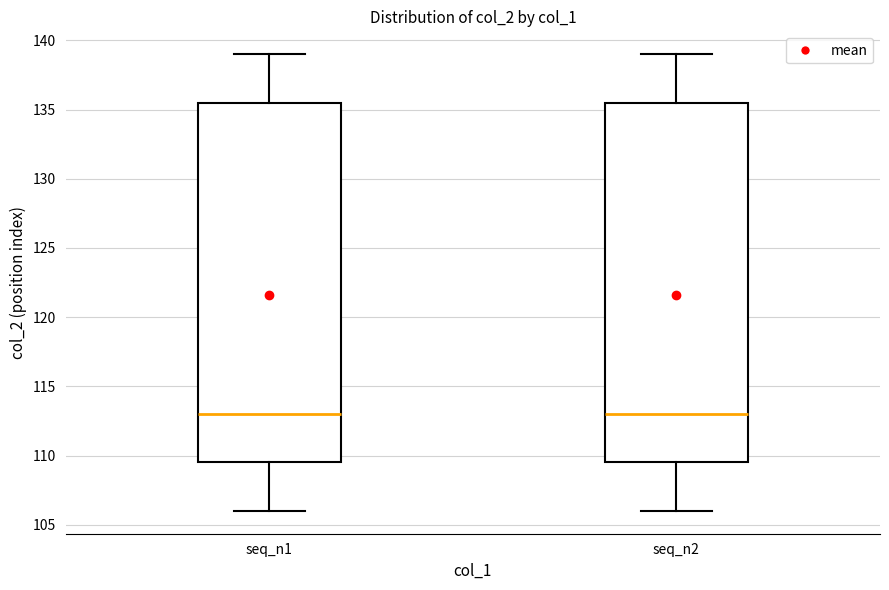

Where does the lower whisker of the box for seq_n2 end on the y-axis? The values are not printed on the chart, so give them approximately, as read against the axis.

106.0